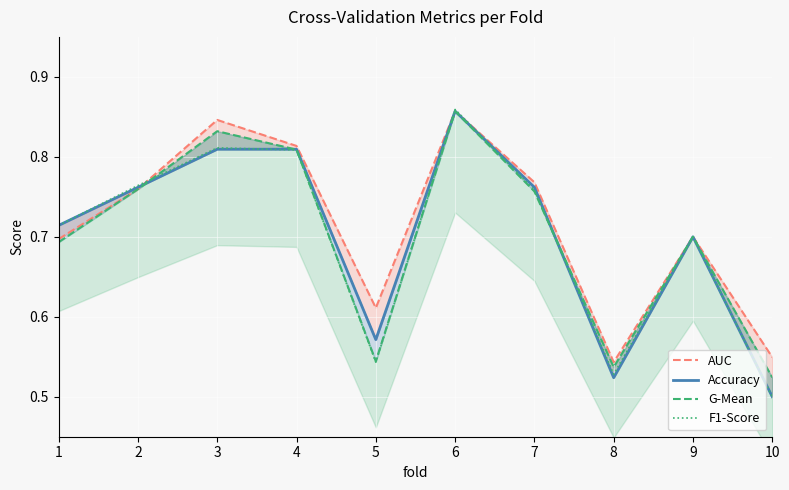

List the labels in order of AUC value, smallest first.

8, 10, 5, 1, 9, 2, 7, 4, 3, 6